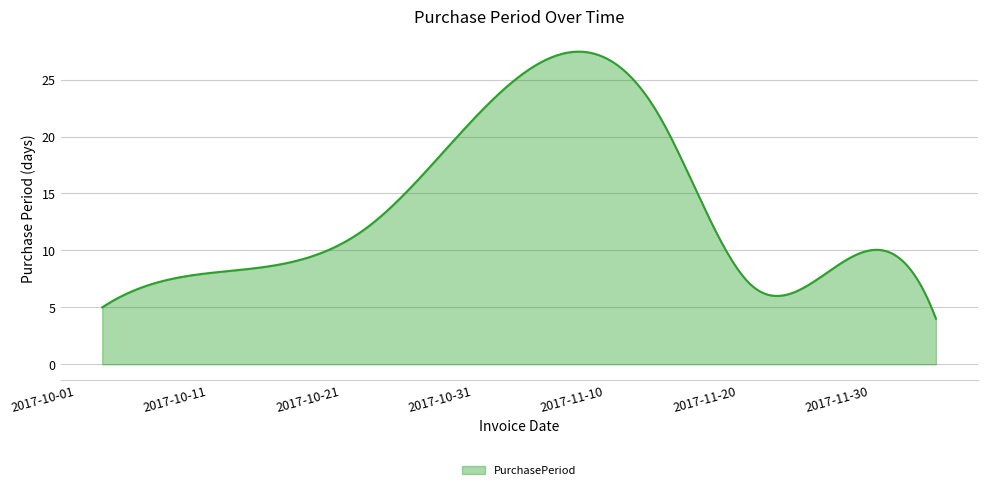

What is the greatest value displayed?

27.5